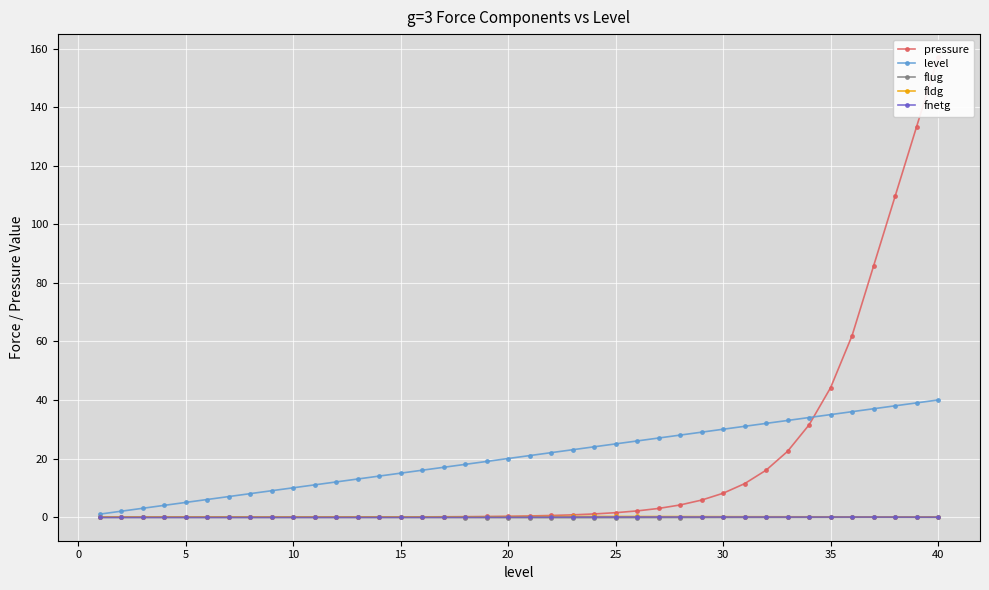

True or false: pressure and level cross at least once.

True